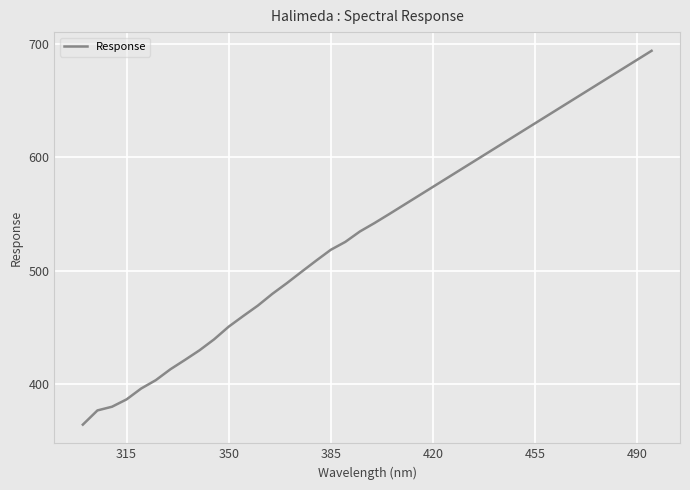

What is the difference between the maximum and minimum values?

329.5